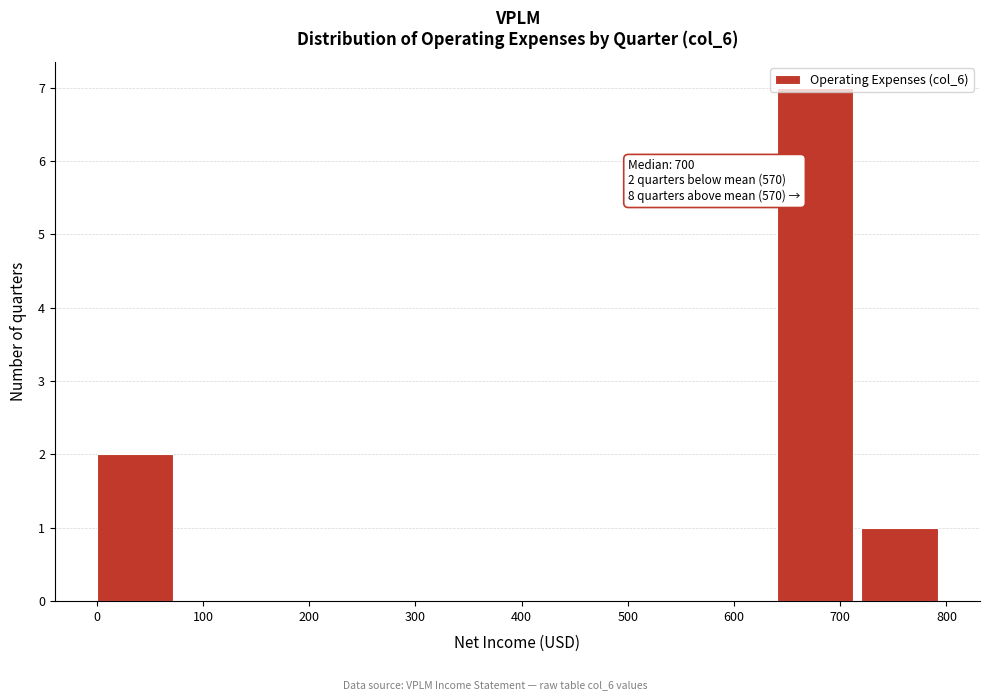

Over which range of the x-axis is the bar tallest?

640 to 720